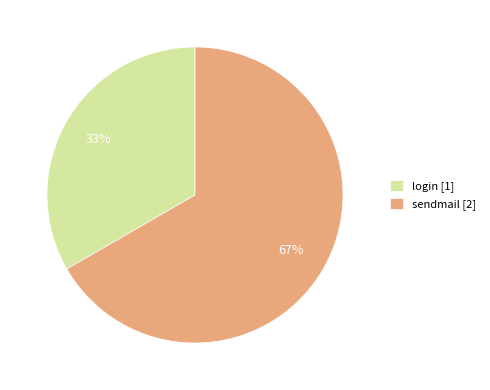

Which has a higher value, sendmail or login?

sendmail